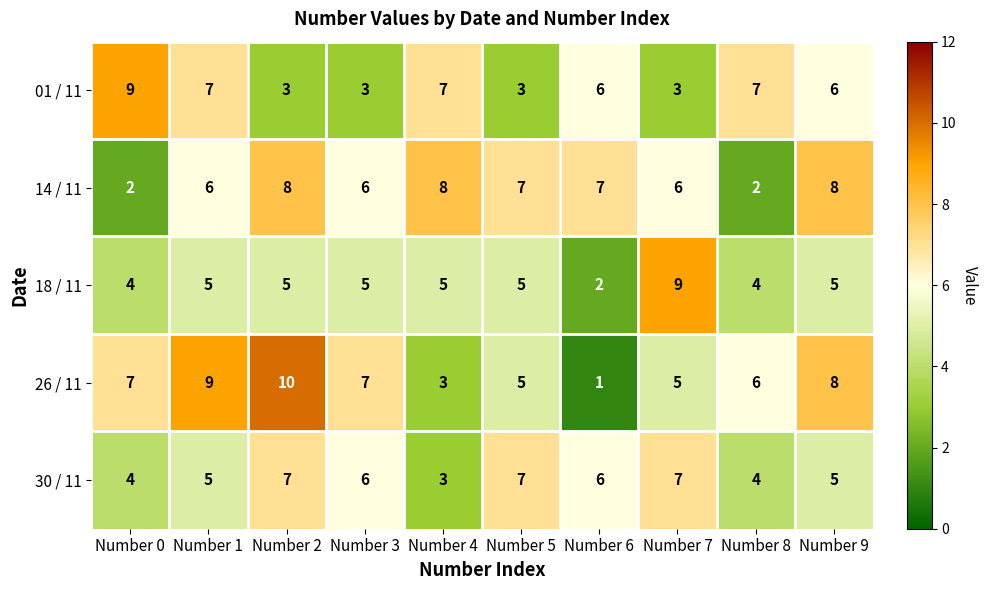

What is the highest value of the 14 / 11 series?

8